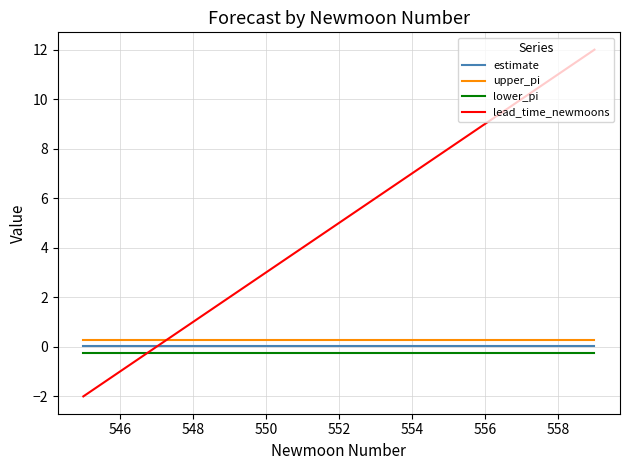

Which series has the largest total across all categories?

lead_time_newmoons